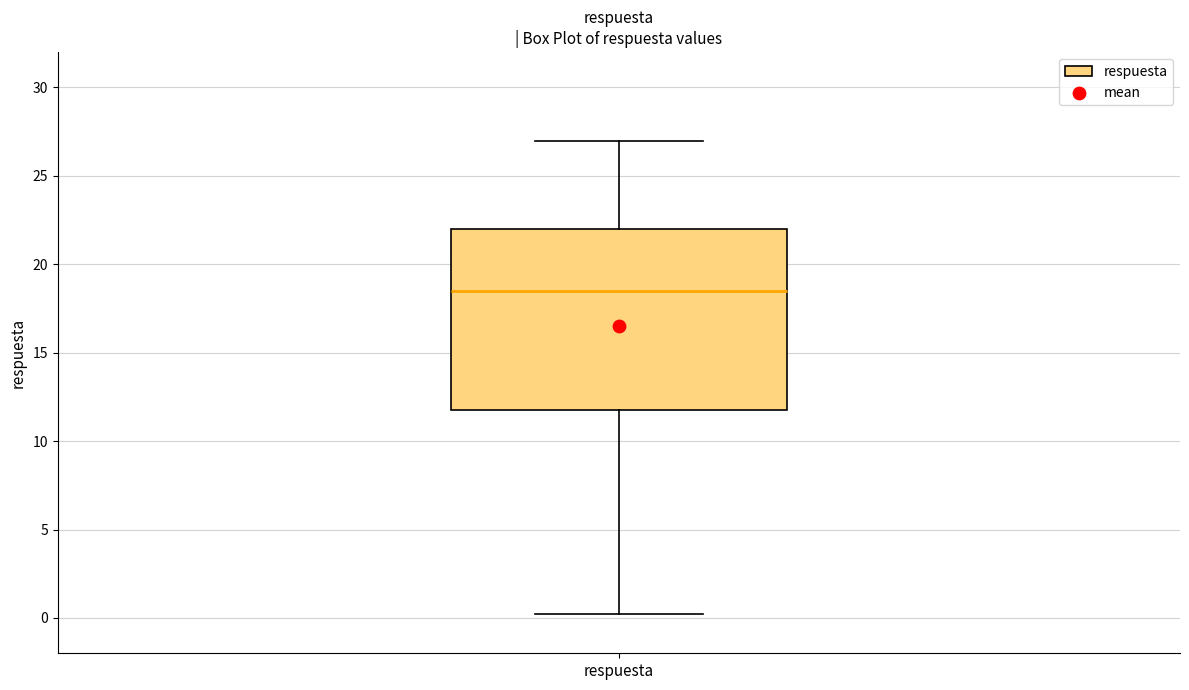

Read this box plot against the y-axis: the position of the median line, the range covered by the box, and the ends of both whiskers. The values are not printed on the chart, so give them approximately, as read against the axis.

median 18.5, box 12.0 to 22.0, whiskers 0.0 to 27.0